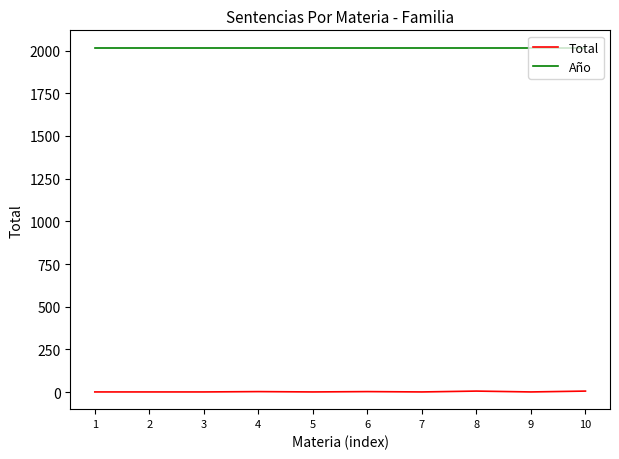

True or false: Año and Total intersect in this chart.

False